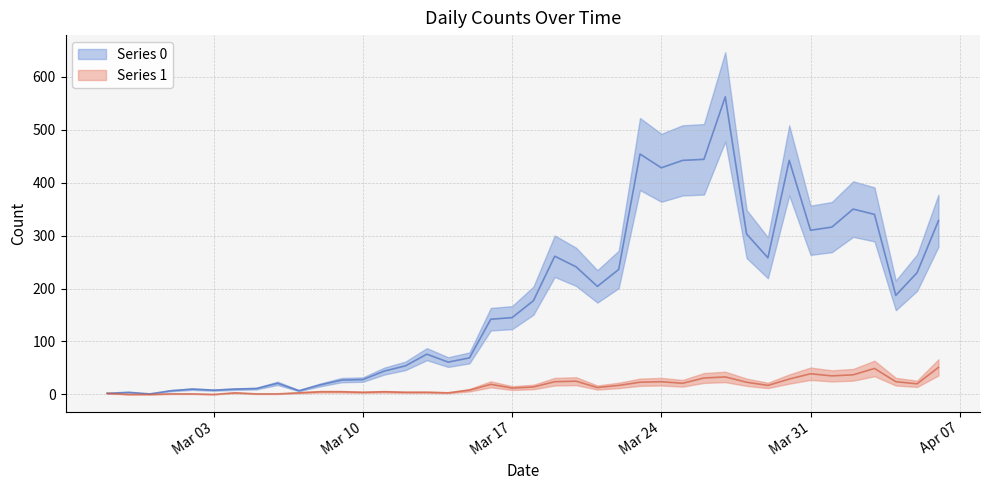

At how many categories does at least one series exceed 548?

1